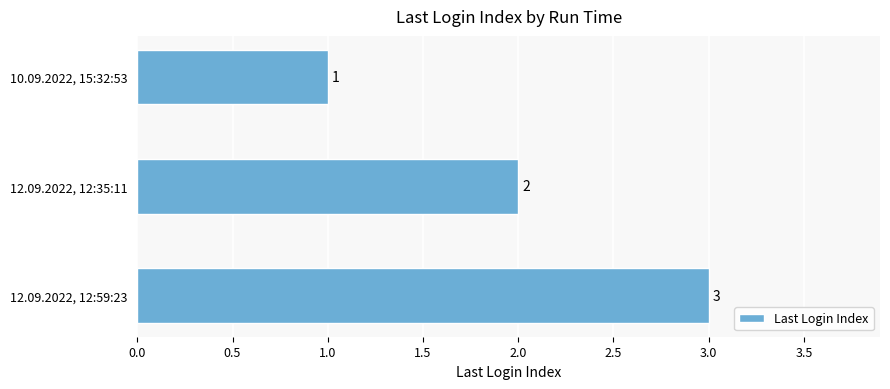

Where is the data nearest to the value 2?

12.09.2022, 12:35:11